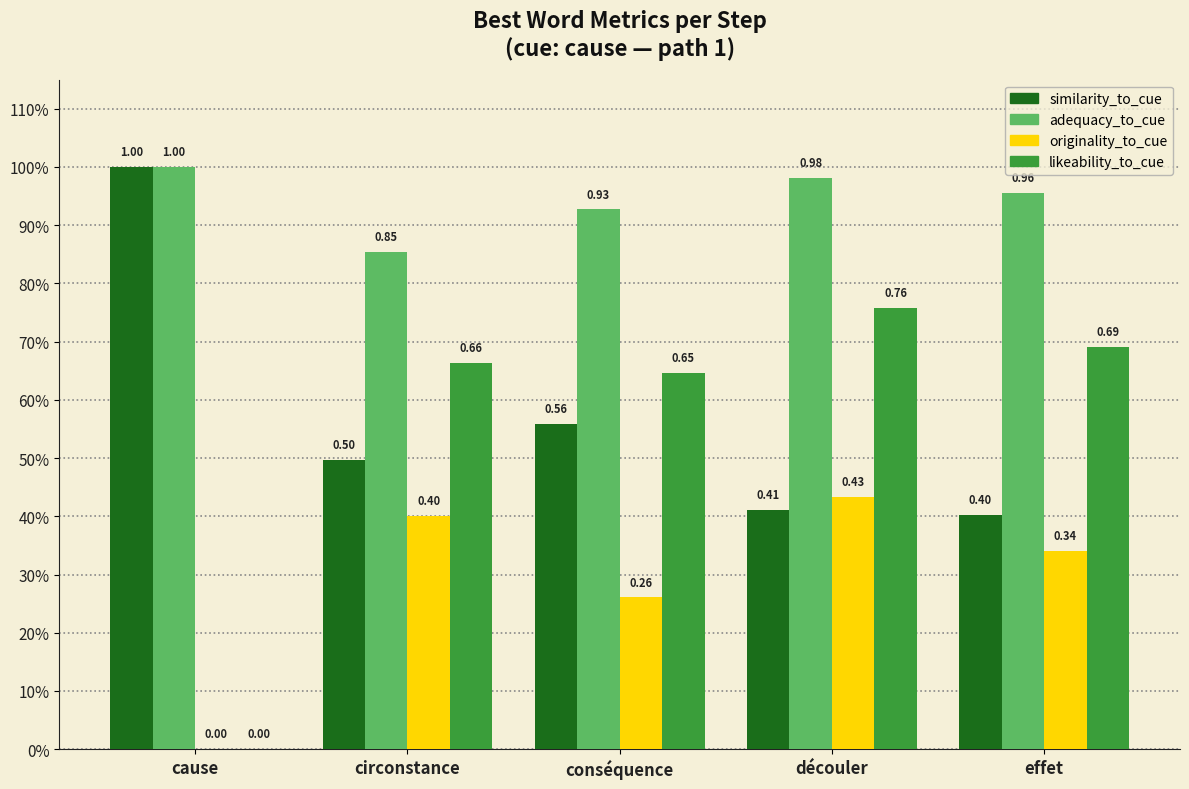

At which label does similarity_to_cue reach its minimum?

effet